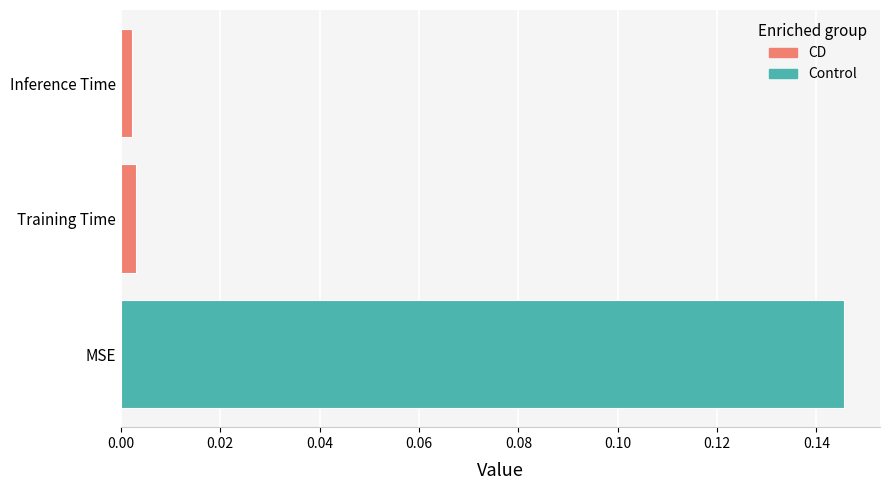

True or false: the data shows 0.3 at MSE.

False